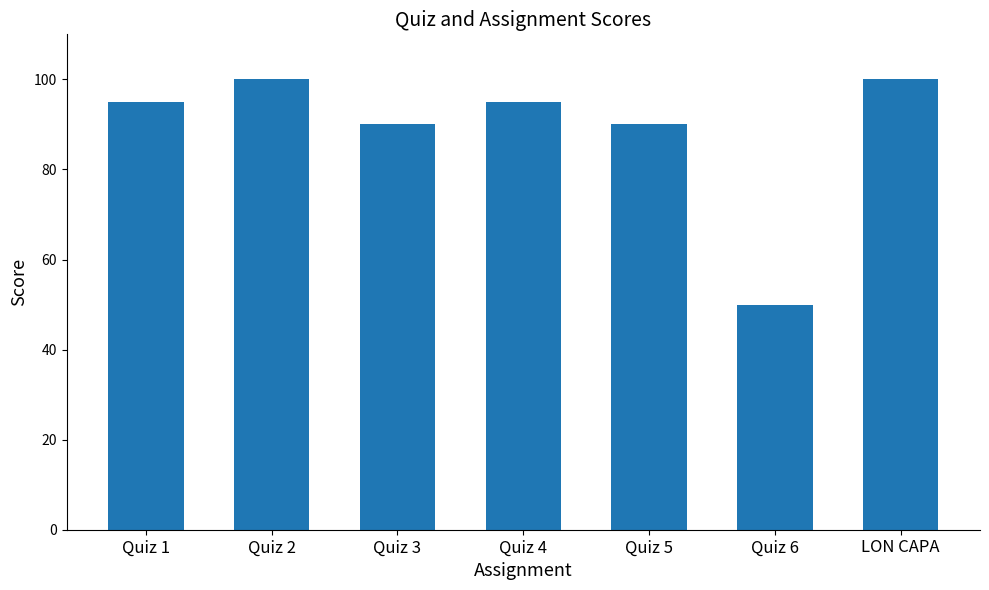

What is the maximum value shown in the chart?

100